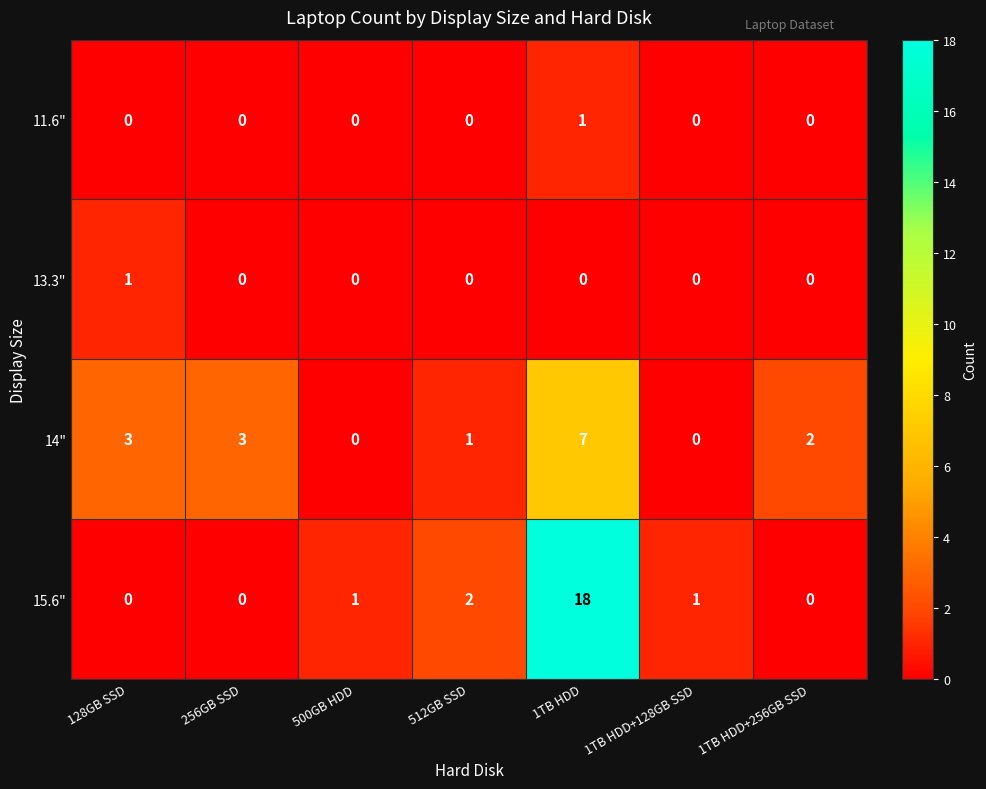

The 13.3" series shows 1 at 512GB SSD. True or false?

False